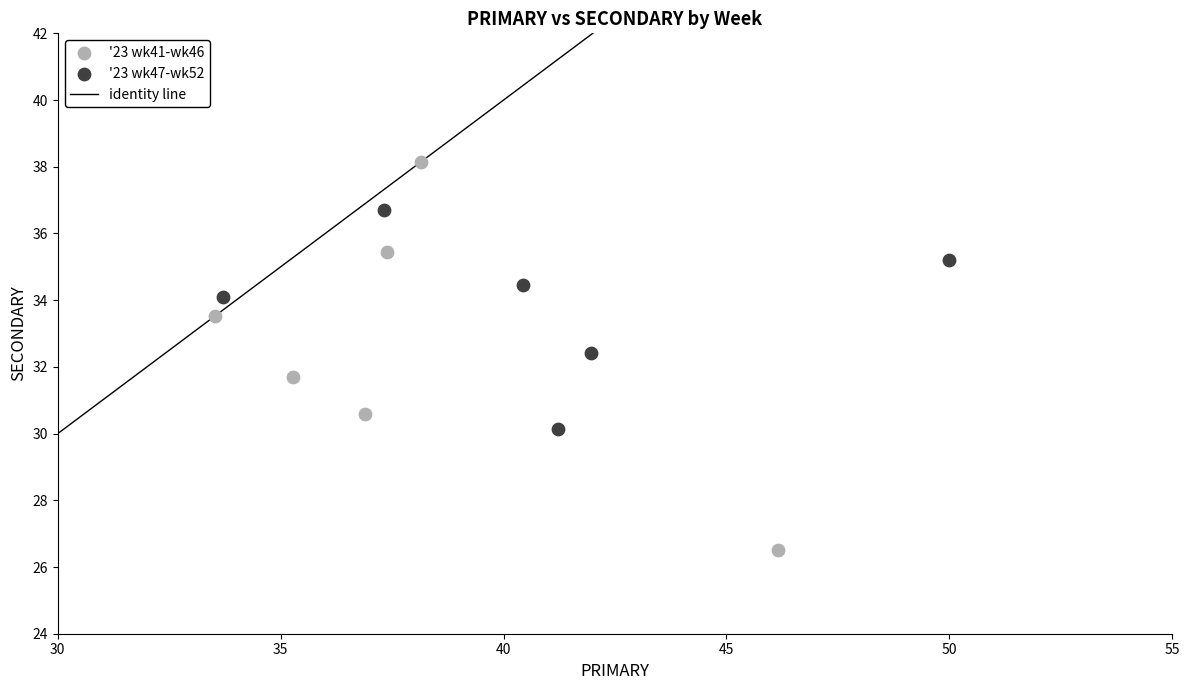

Which series reaches the maximum Y coordinate?

'23 wk41-wk46